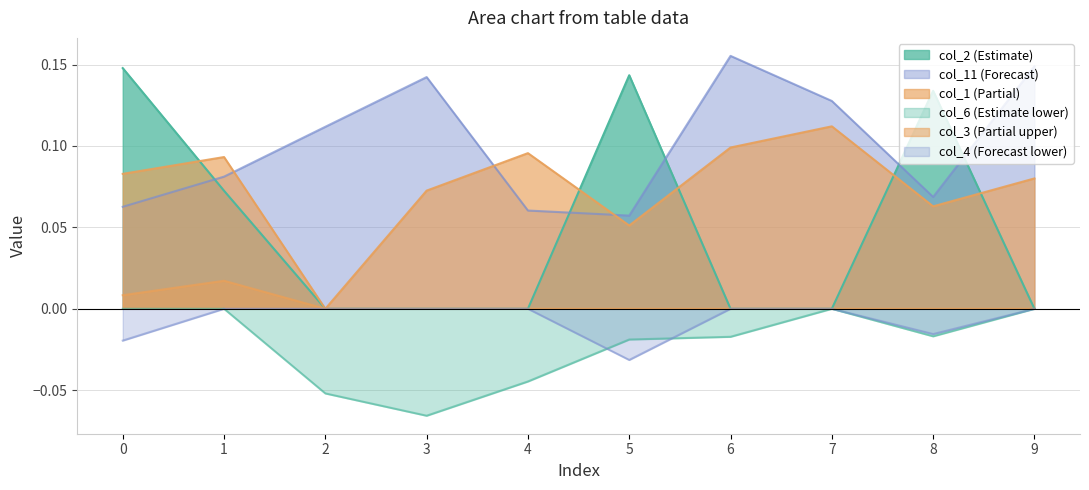

Which category has the lowest value across all series?

3